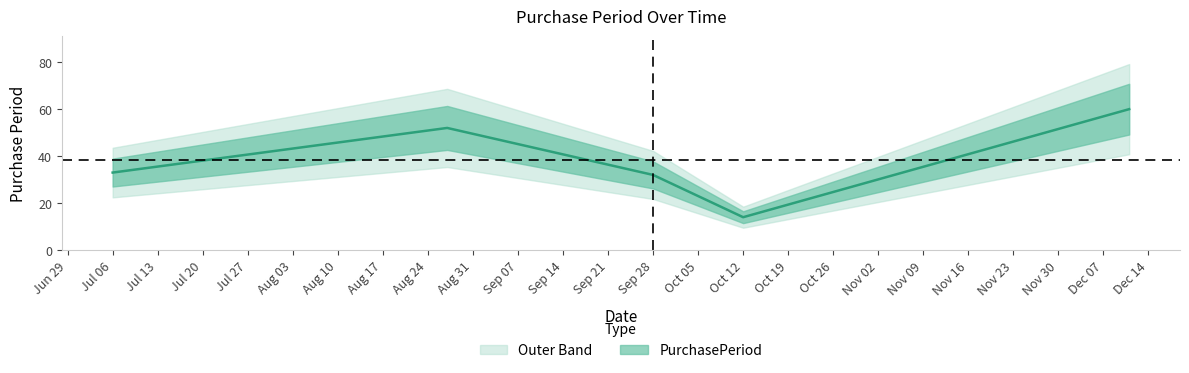

Reading left to right, what are all the values shown in this chart?

33	52	32	14	60